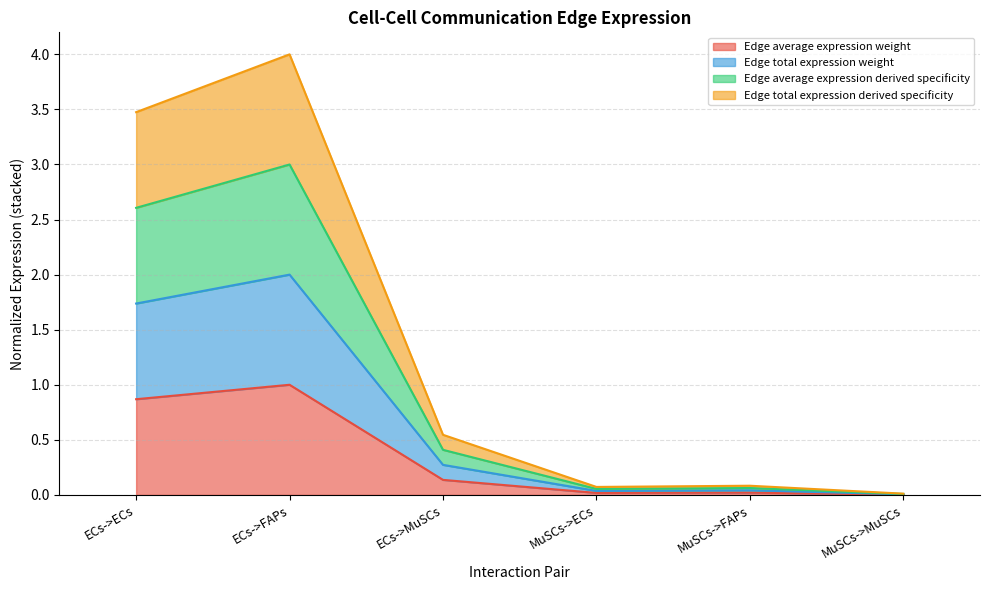

Reading right to left, transcribe all the data shown in this chart.

Edge average expression weight: 0.0	0.0	0.0	0.1	1.0	0.9
Edge total expression weight: 0.0	0.0	0.0	0.3	2.0	1.7
Edge average expression derived specificity: 0.0	0.1	0.1	0.4	3.0	2.6
Edge total expression derived specificity: 0.0	0.1	0.1	0.5	4.0	3.5